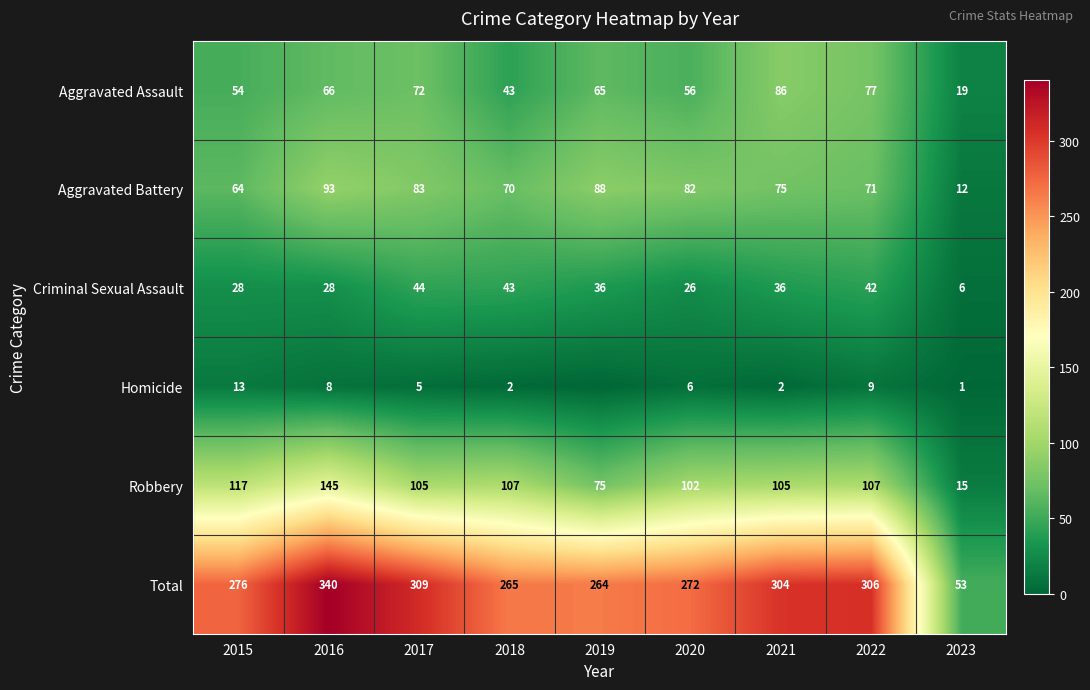

What is the difference between the maximum and minimum values in the Aggravated Battery series?

81